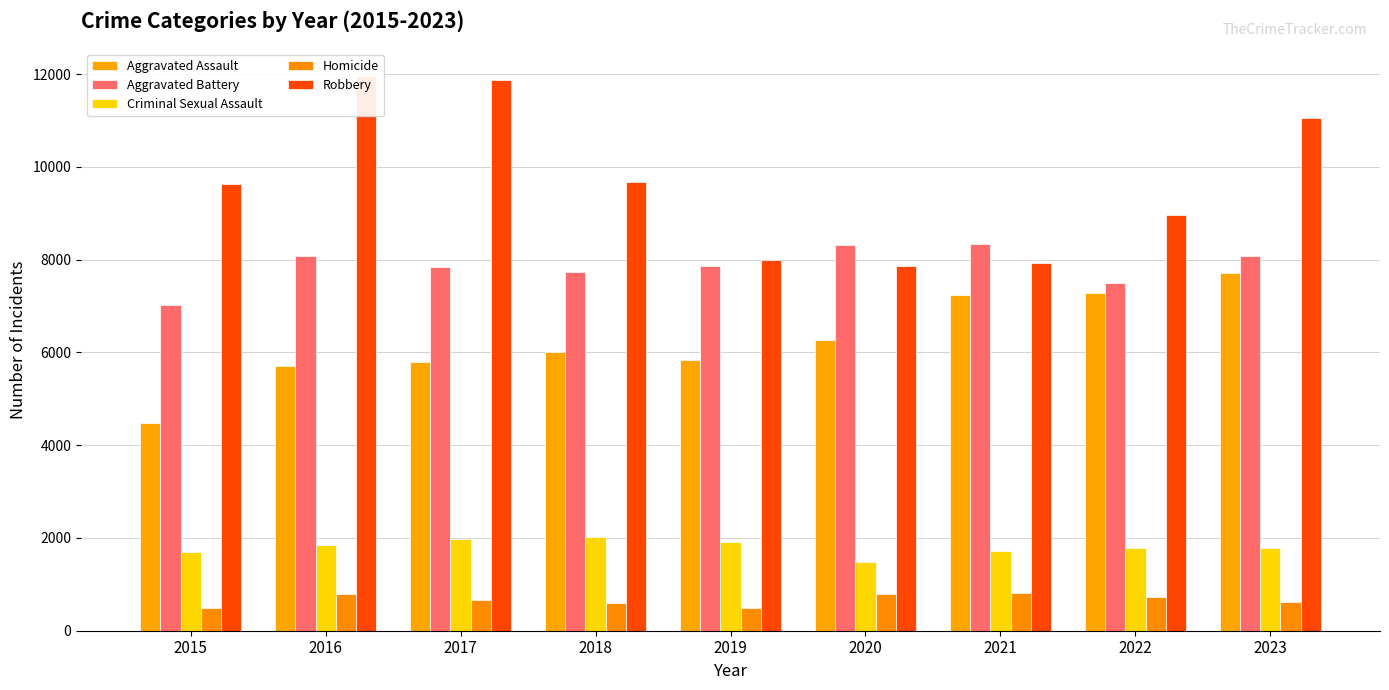

The Aggravated Battery series shows 7019 at 2015. True or false?

True